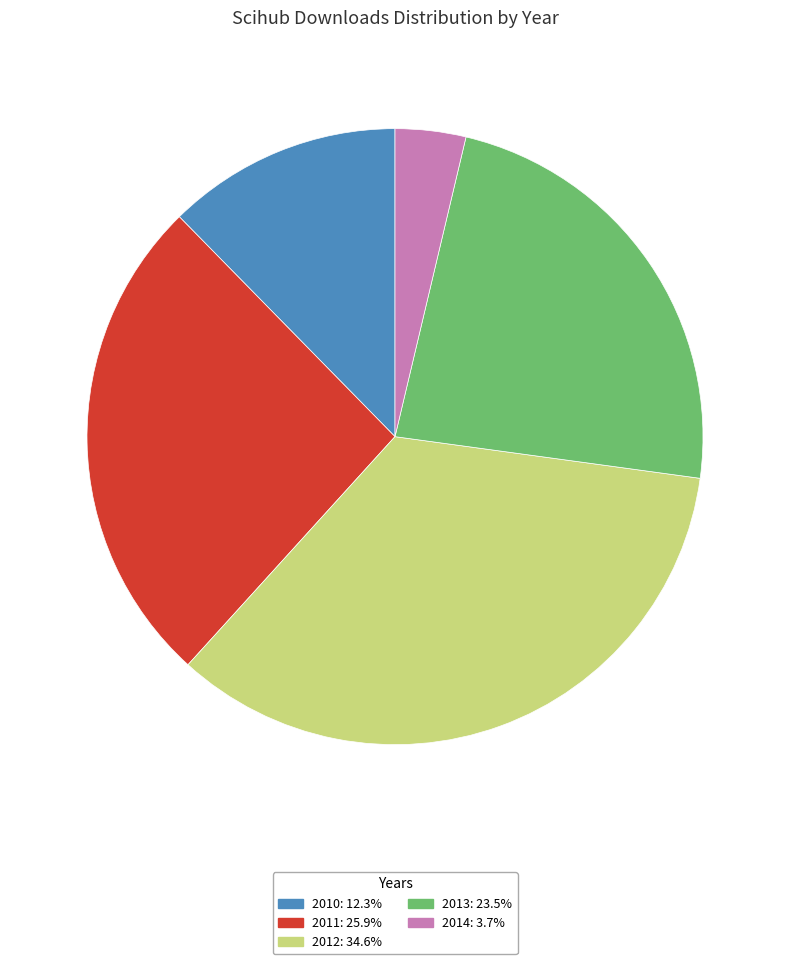

Approximately how many times larger is the value at 2010 compared to 2014?

3.3